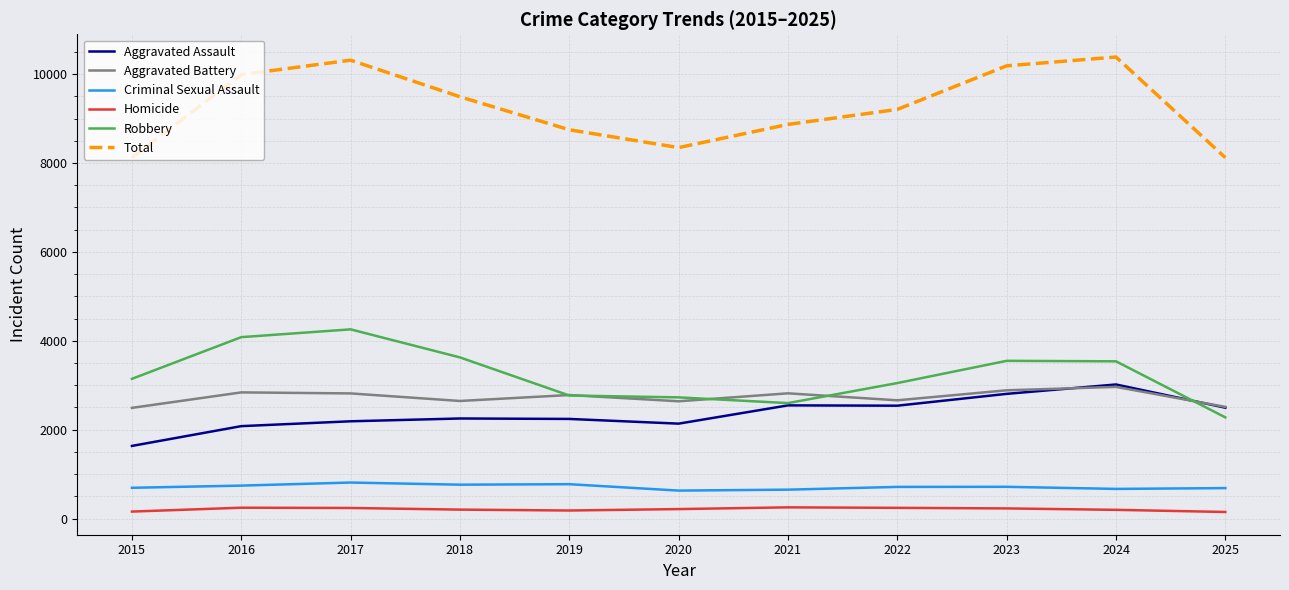

At 2017, list the series in order from smallest to largest.

Homicide, Criminal Sexual Assault, Aggravated Assault, Aggravated Battery, Robbery, Total